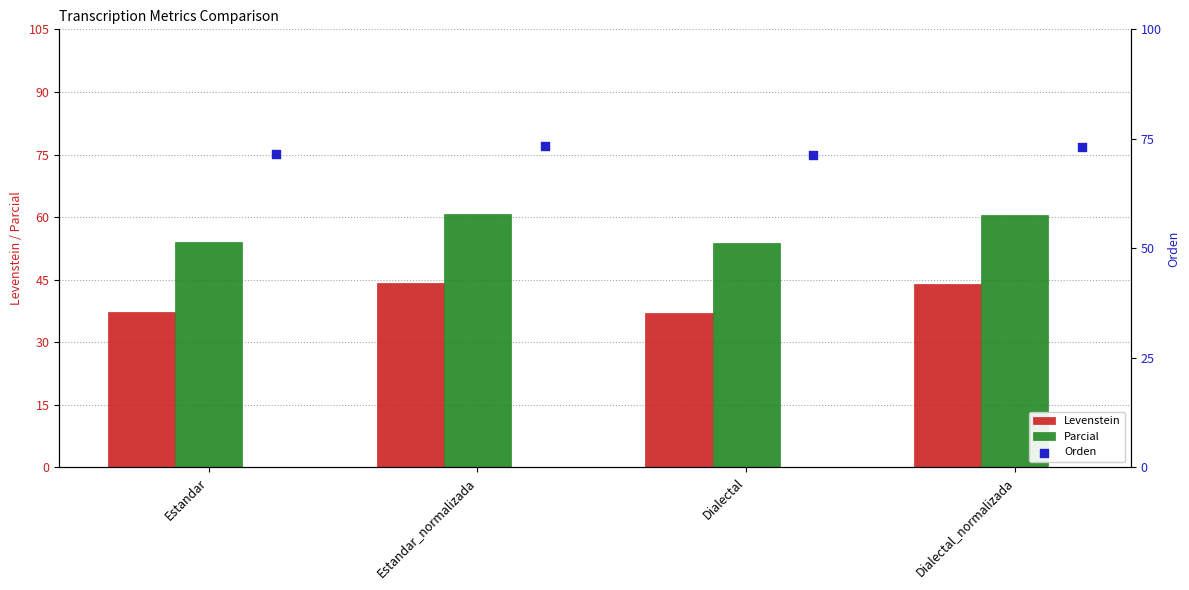

Which series has the largest total across all categories?

Orden